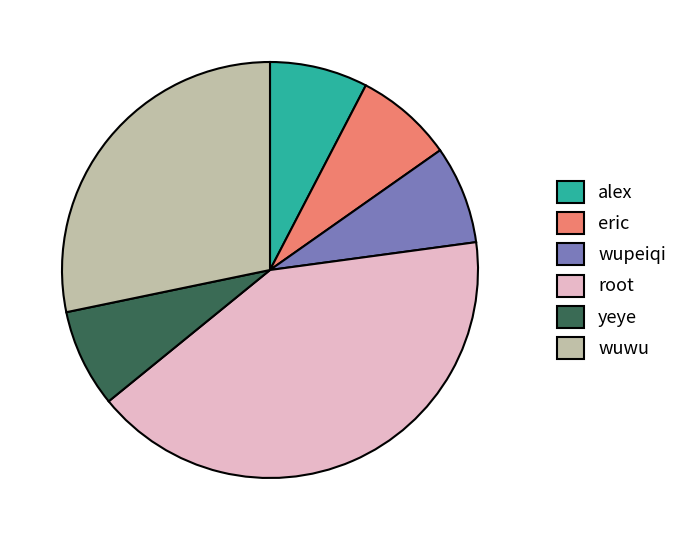

Which slice is the largest?

root